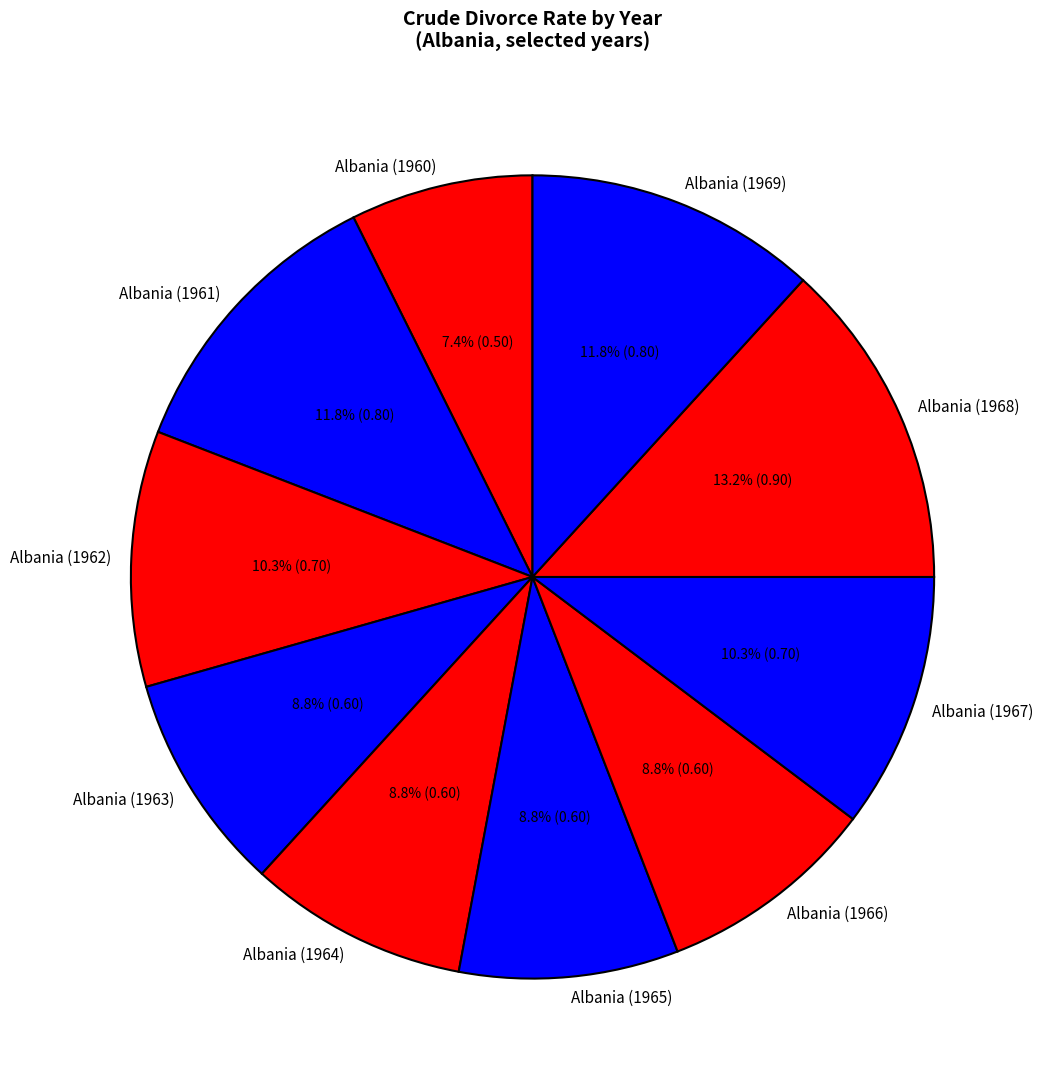

Between Albania (1960) and Albania (1968), which is larger?

Albania (1968)